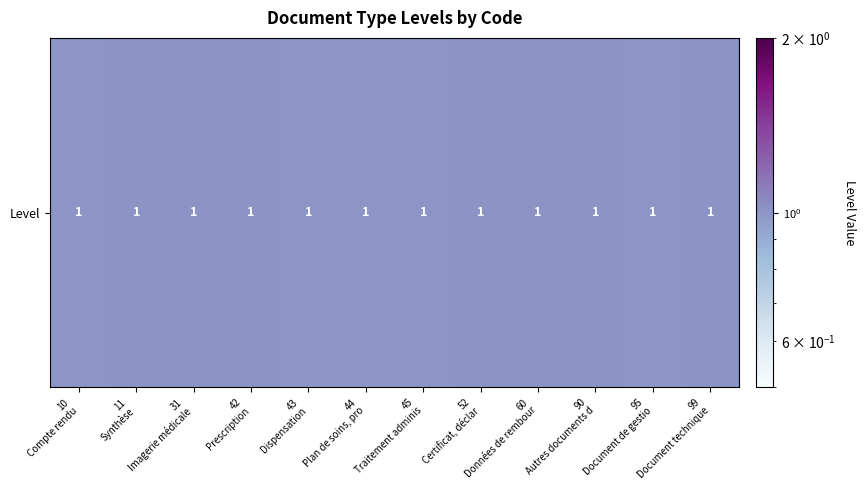

List the labels in order of value, largest first.

99
Document technique, 11
Synthèse, 52
Certificat, déclar, 31
Imagerie médicale, 90
Autres documents d, 60
Données de rembour, 42
Prescription, 10
Compte rendu, 43
Dispensation, 44
Plan de soins, pro, 45
Traitement adminis, 95
Document de gestio